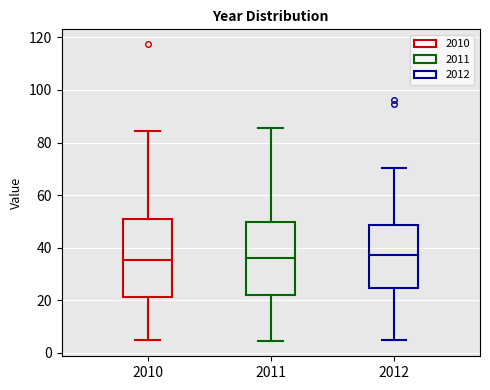

Where does the median line of the box at x = 2011 sit on the y-axis? The values are not printed on the chart, so give them approximately, as read against the axis.

36